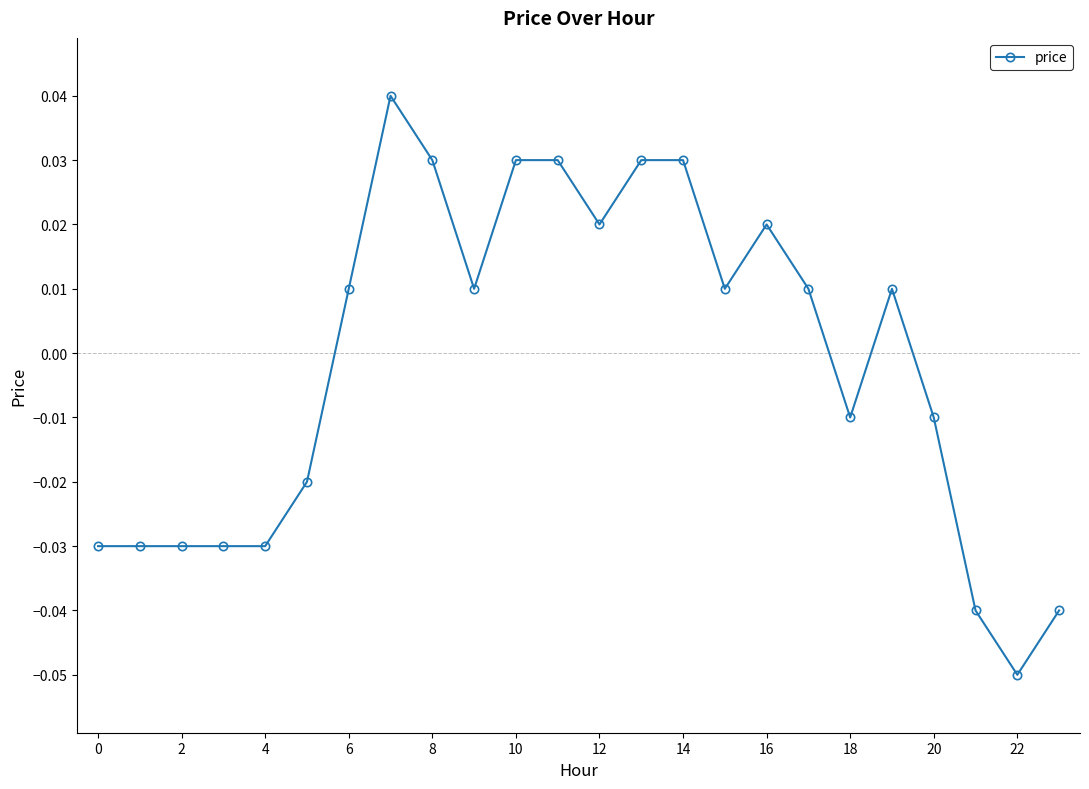

Count the values in the range 0 to 1.

13